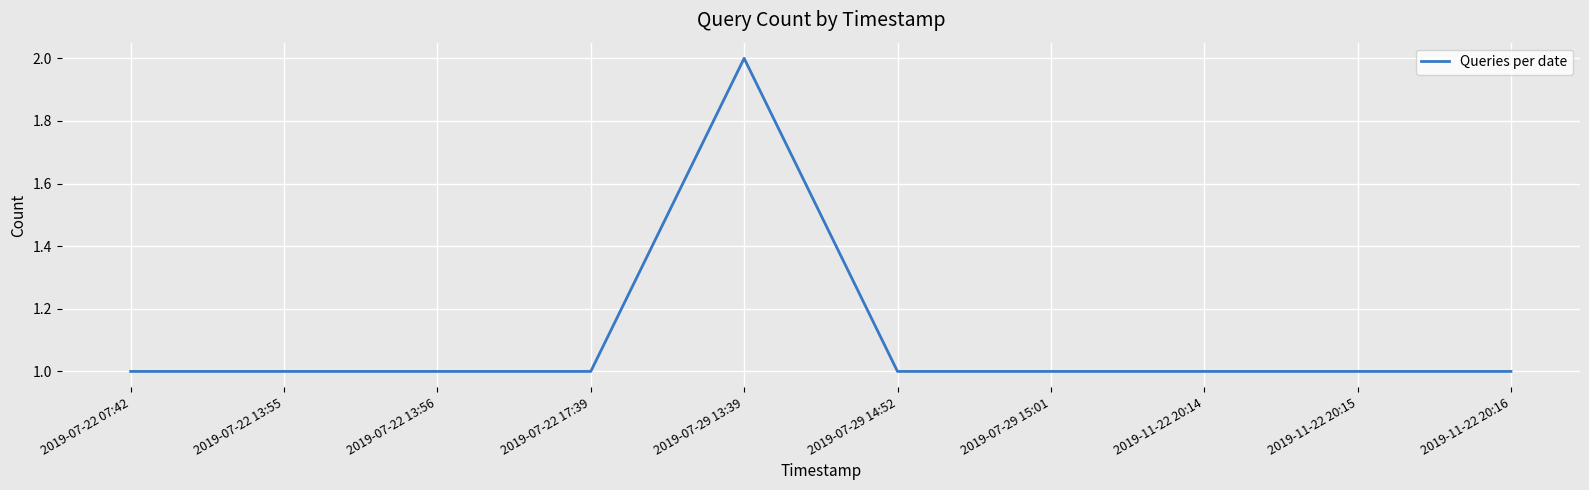

How many lines are shown in the chart?

1